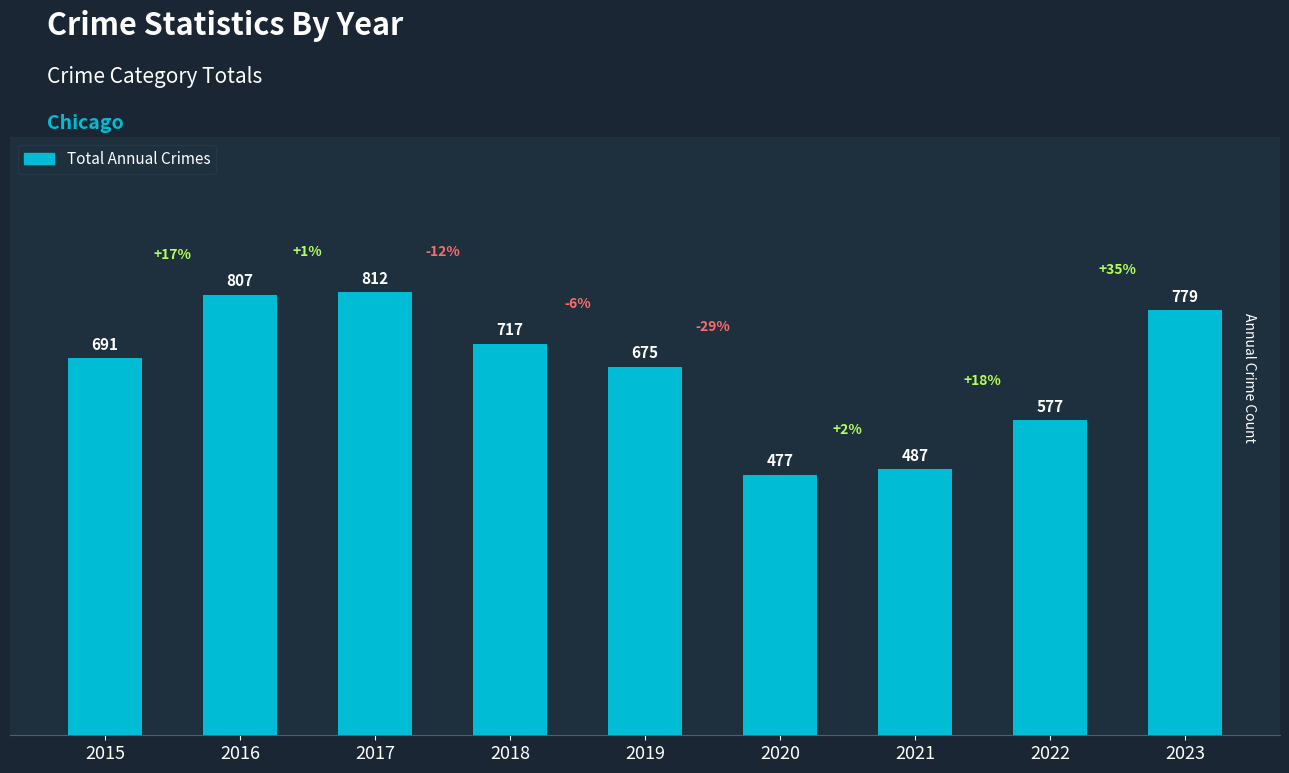

What is the ratio of the value at 2022 to the value at 2020?

1.2